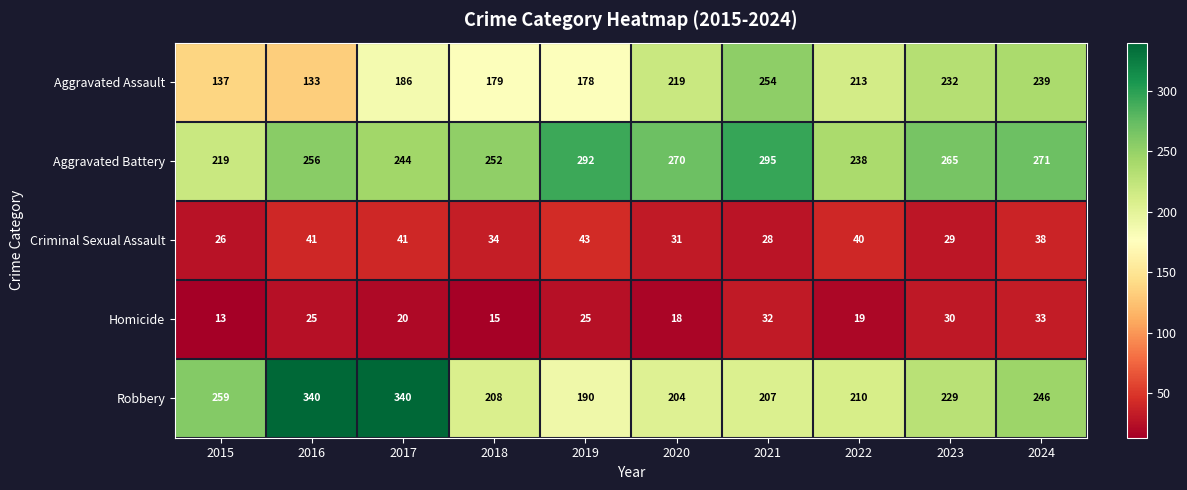

What is the smallest value displayed?

13